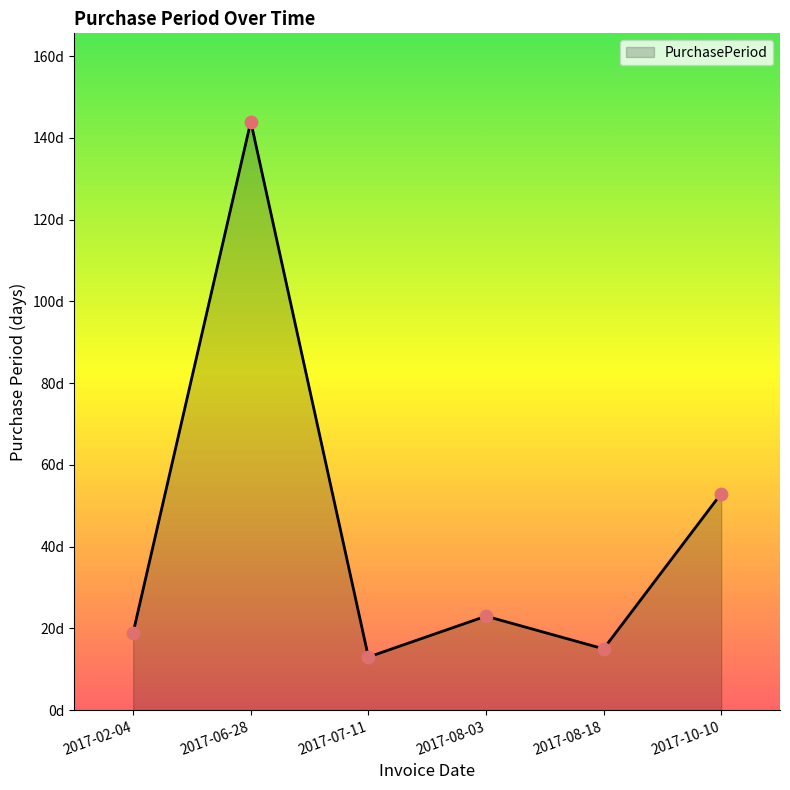

Between 2017-06-28 and 2017-07-11, which is larger?

2017-06-28